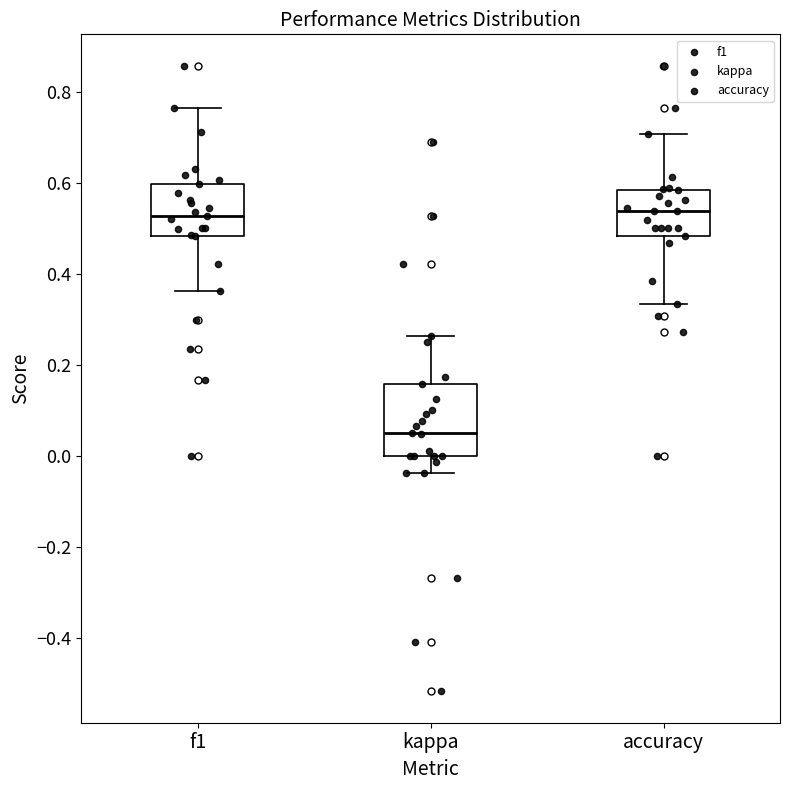

Where does the median line of the box for kappa sit on the y-axis? The values are not printed on the chart, so give them approximately, as read against the axis.

0.06